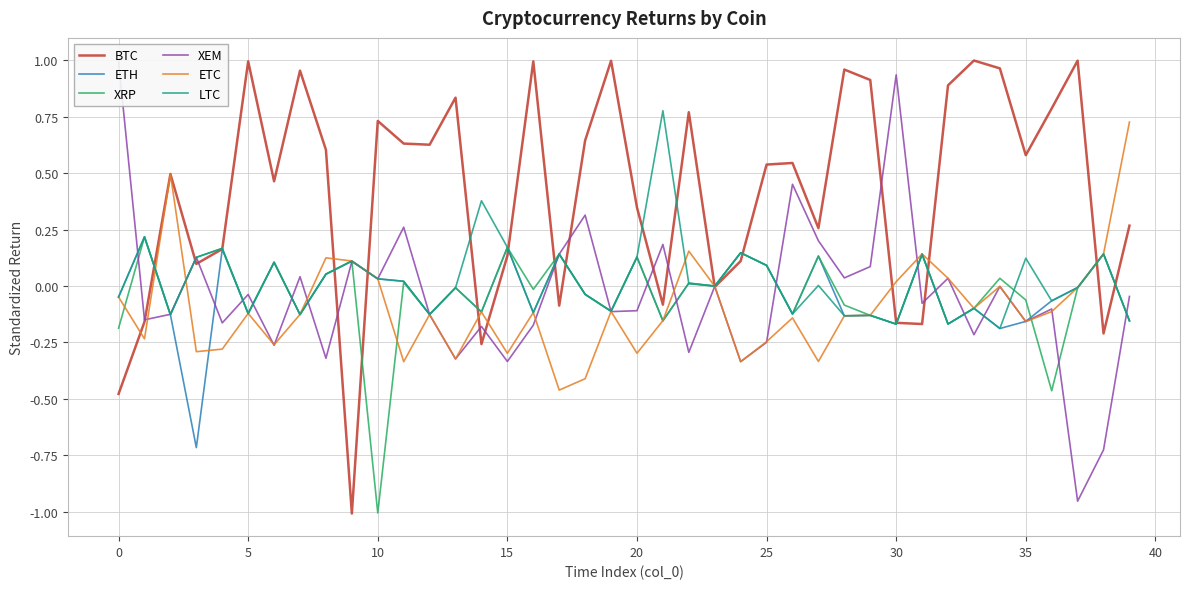

What is the sum of all ETH values?

-1.4